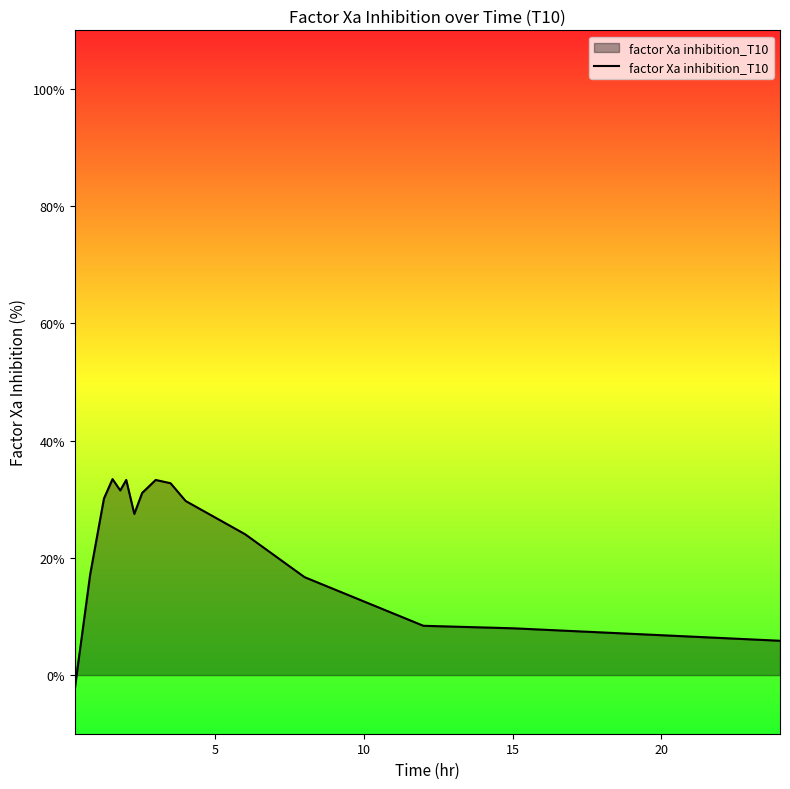

What is the average value?

21.6